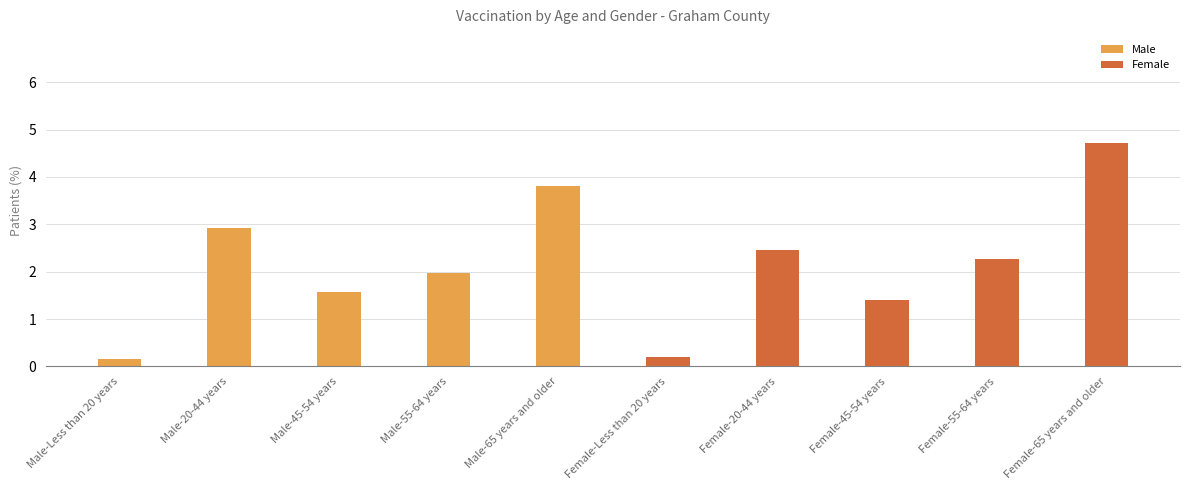

What is the difference between the maximum and minimum values in the Female series?

4.5